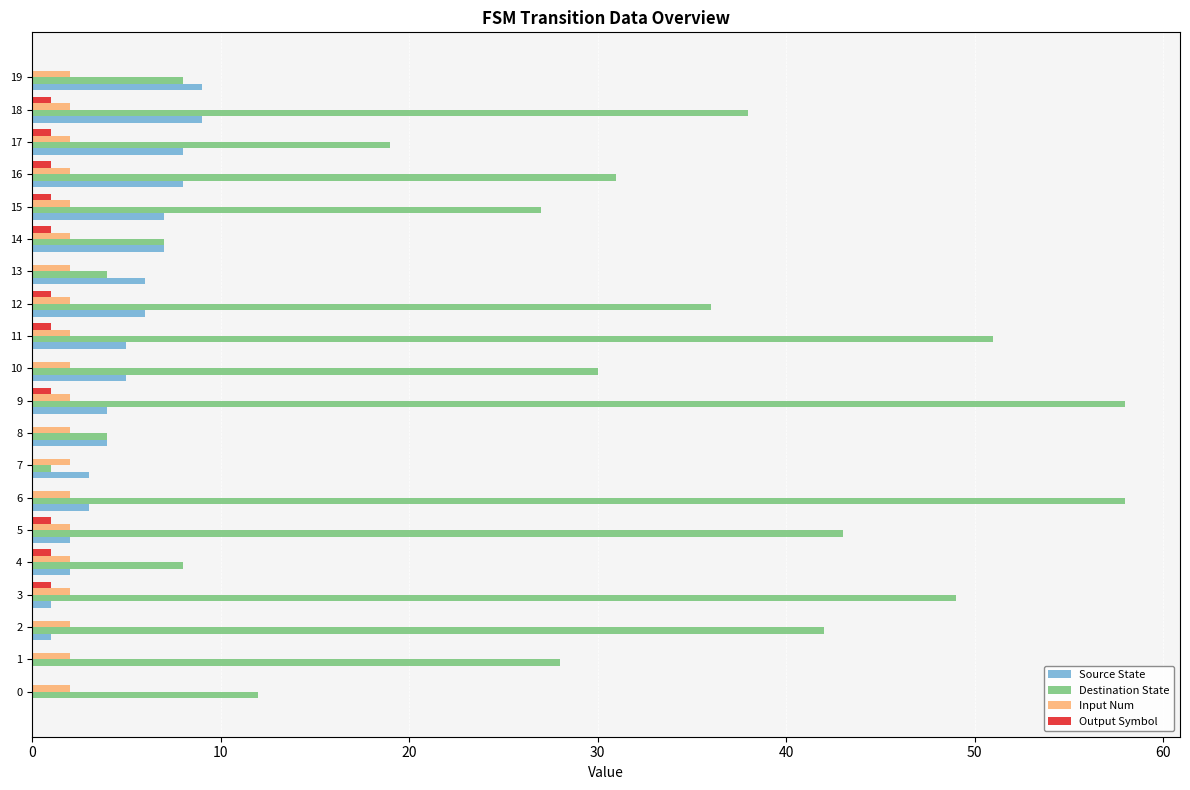

How many data points does each series have?

20